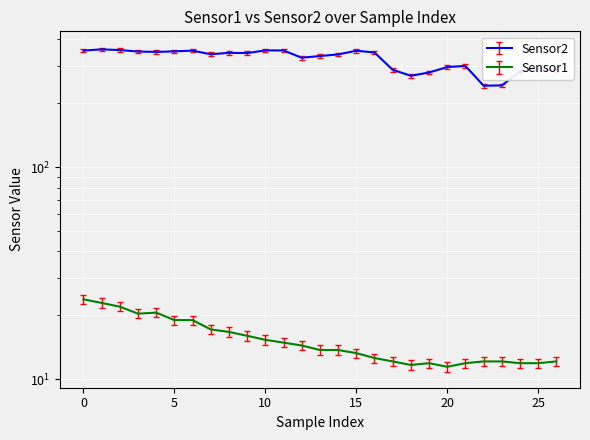

What is the sum of the Sensor2 values at 20 and 6?

636.7